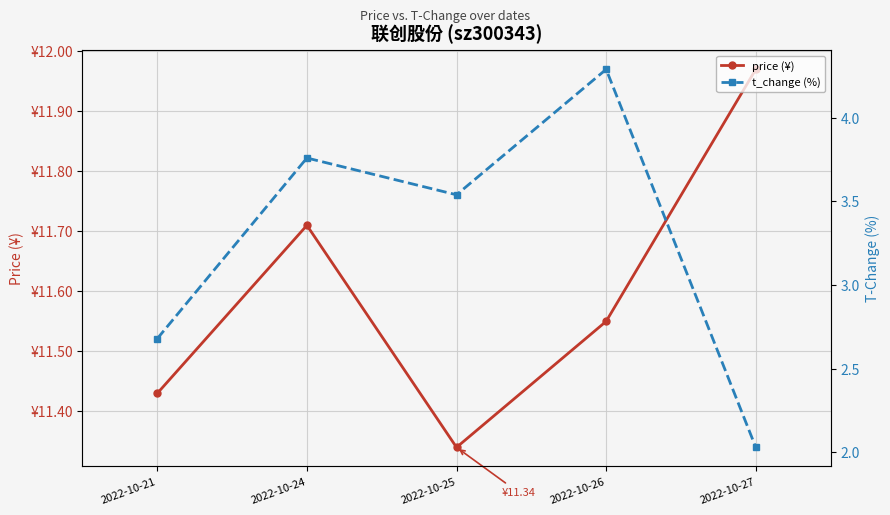

Which category has the lowest value in the price (¥) series?

2022-10-25